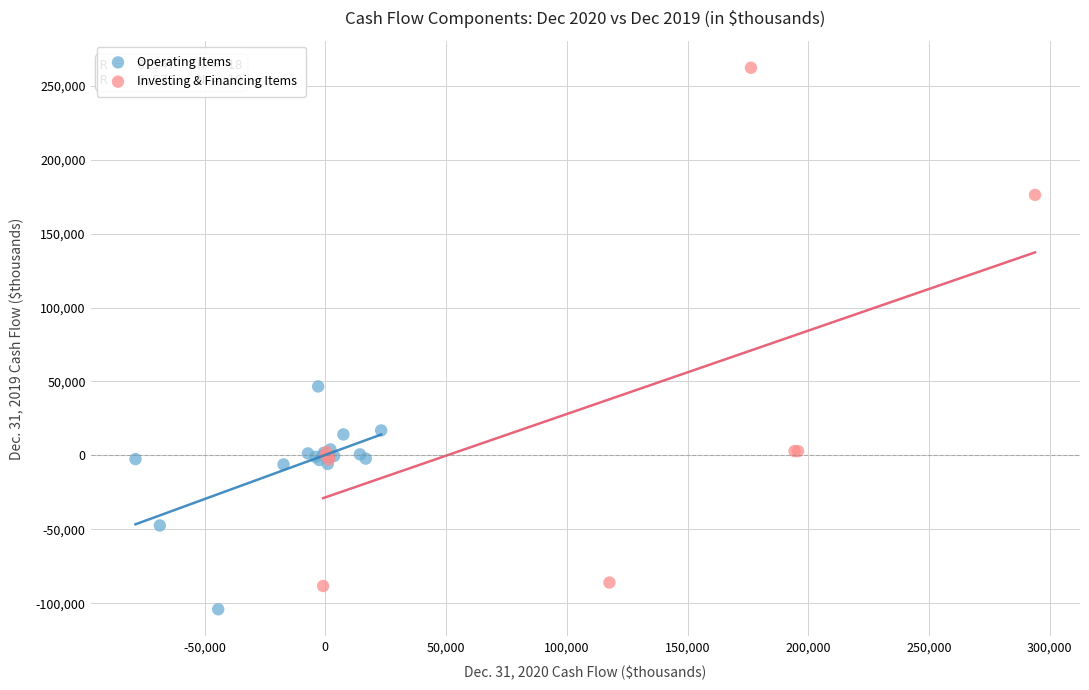

What are all the series names shown in the legend?

Operating Items, Investing & Financing Items